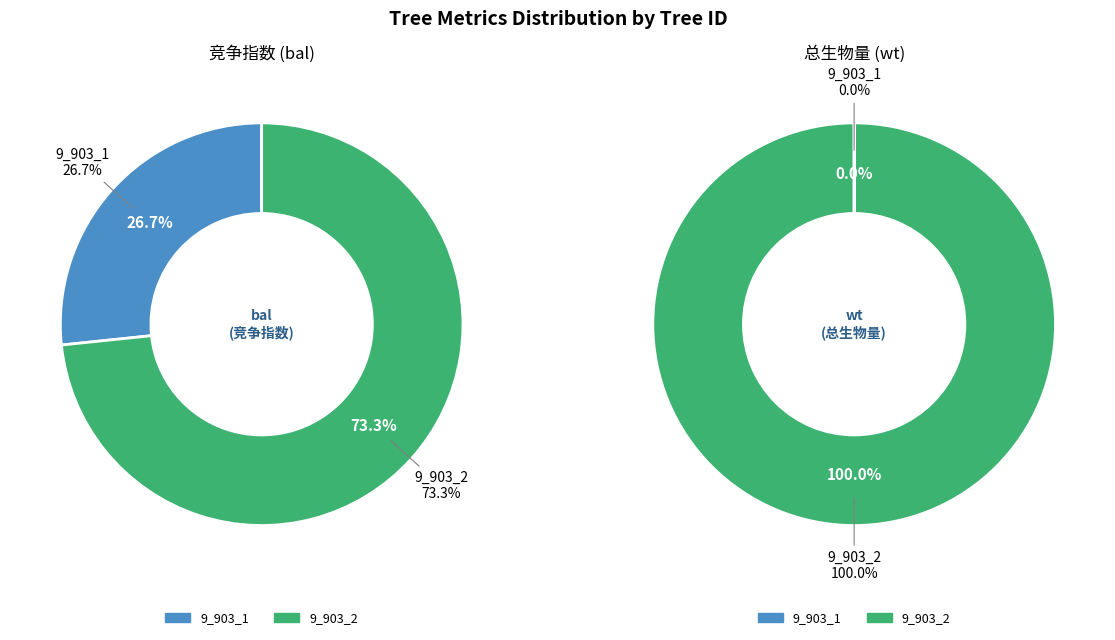

What is the largest slice in the pie chart?

9_903_2